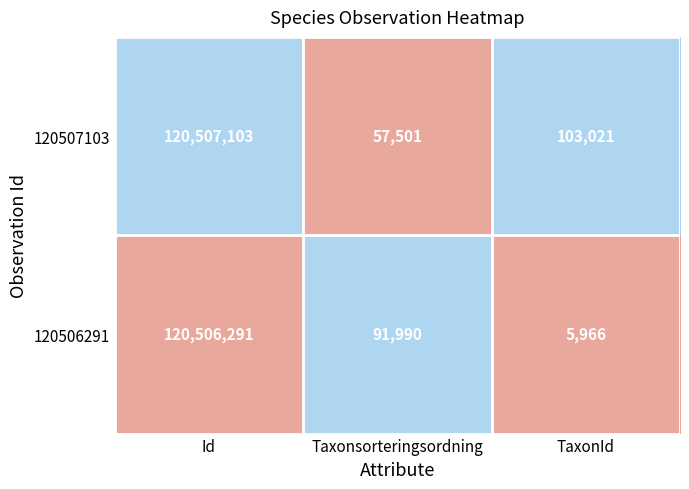

True or false: 120507103 has a value of 57501 at Taxonsorteringsordning.

True